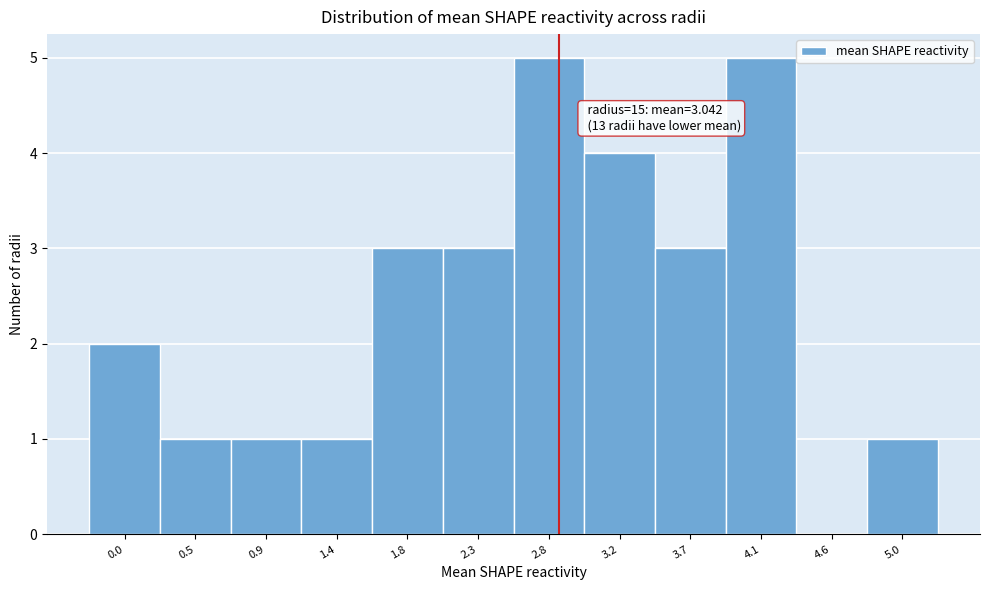

Reading left to right, extract all data points from this chart.

0.0=2	0.5=1	0.9=1	1.4=1	1.8=3	2.3=3	2.8=5	3.2=4	3.7=3	4.1=5	4.6=0	5.0=1